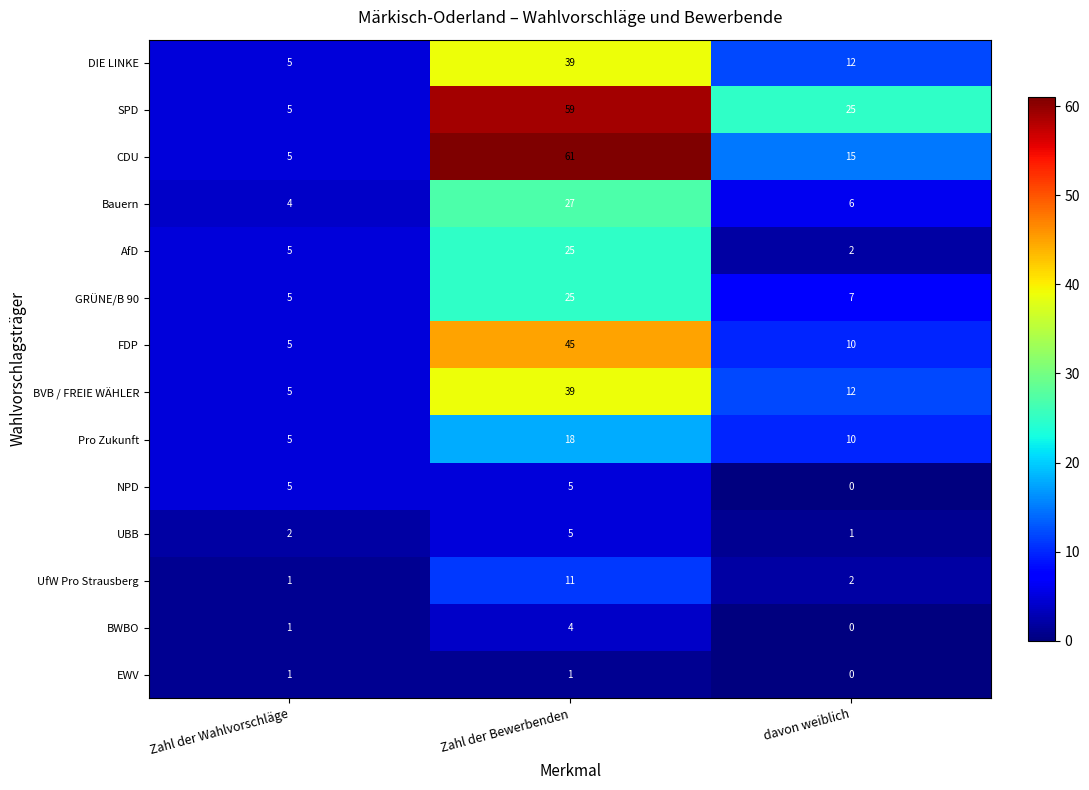

Which series changed the most between Zahl der Wahlvorschläge and Zahl der Bewerbenden?

CDU